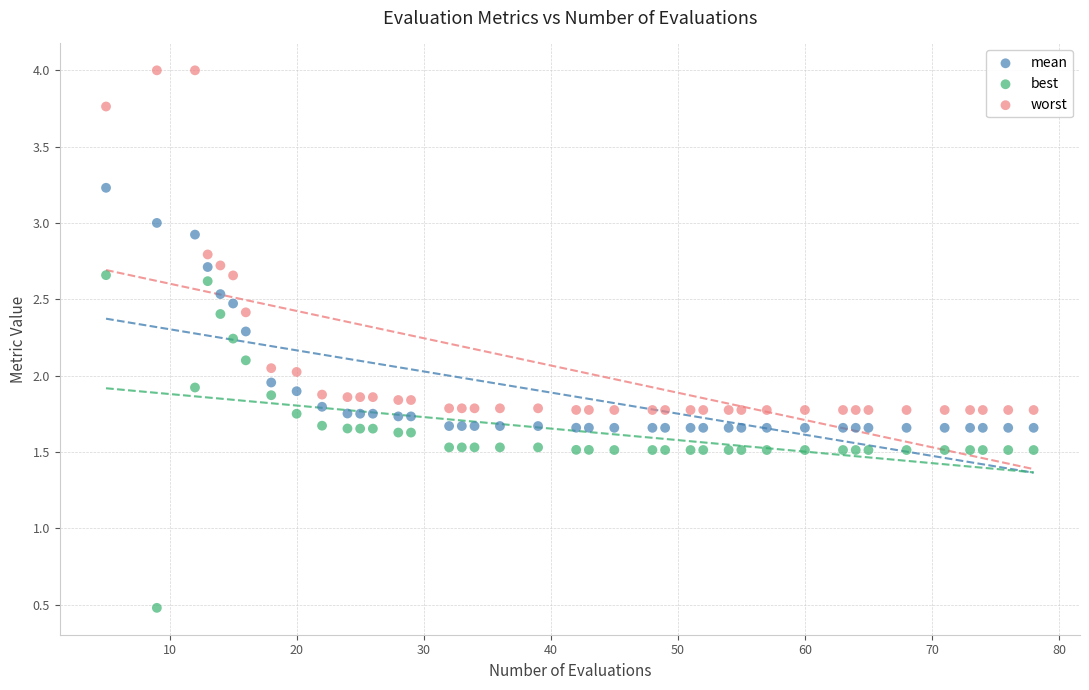

Across all data points, what is the range of Y values (max minus min)?

3.5